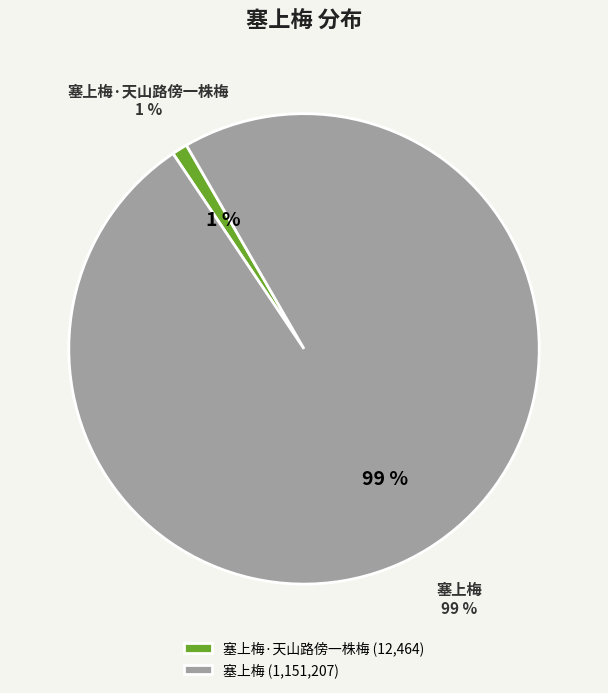

To the nearest percent, what is the difference between the largest and smallest slice percentages?

98%